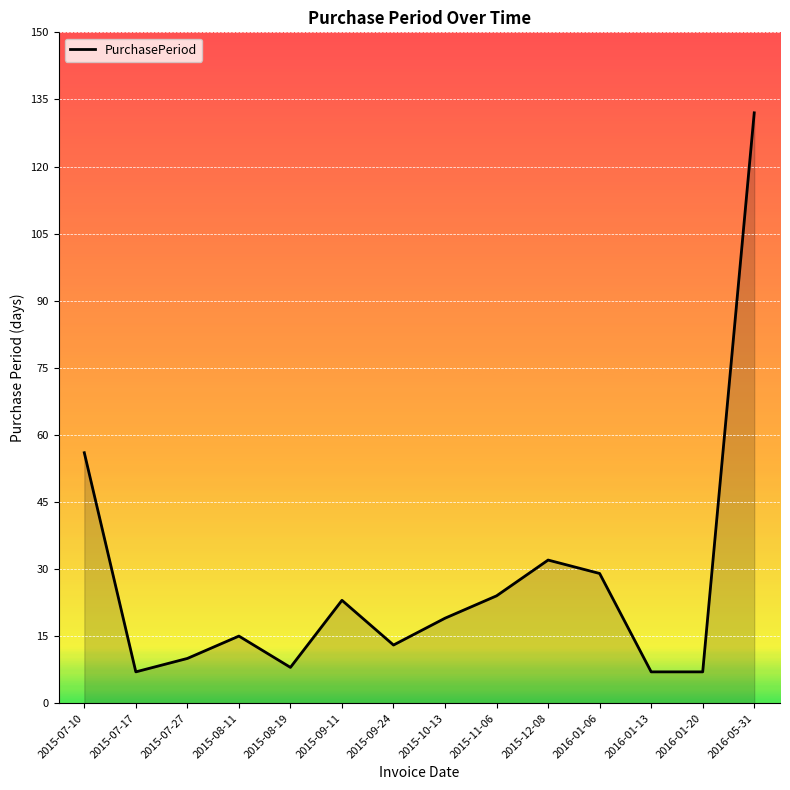

At which label is the value closest to 69?

2015-07-10